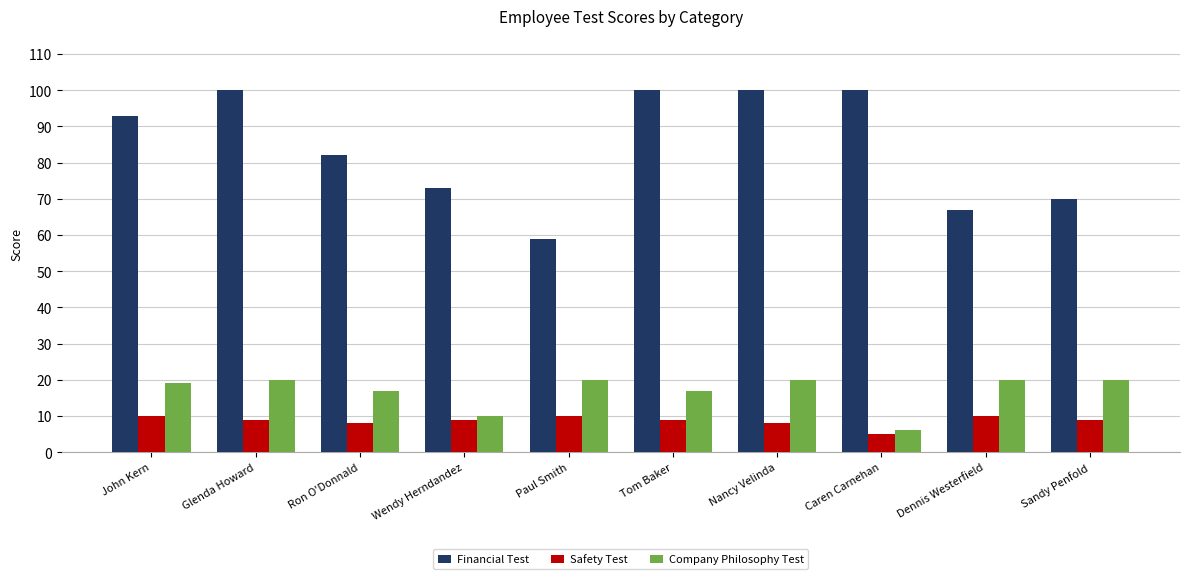

How many series are shown in this chart?

3